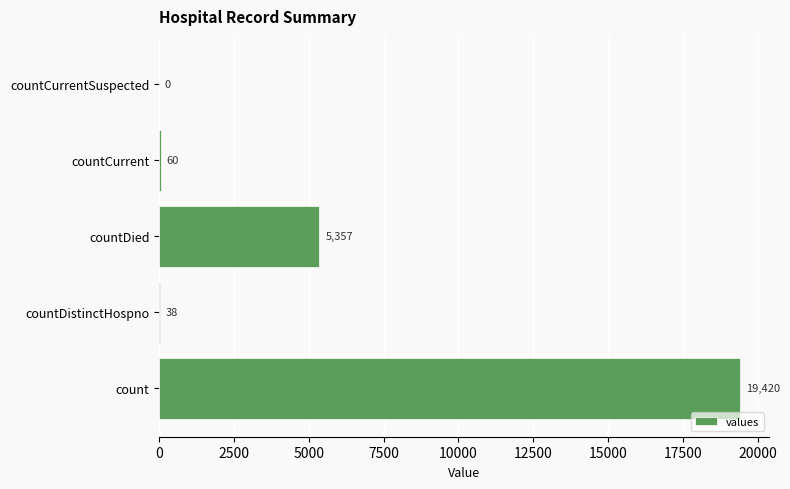

What is the maximum value shown in the chart?

19420